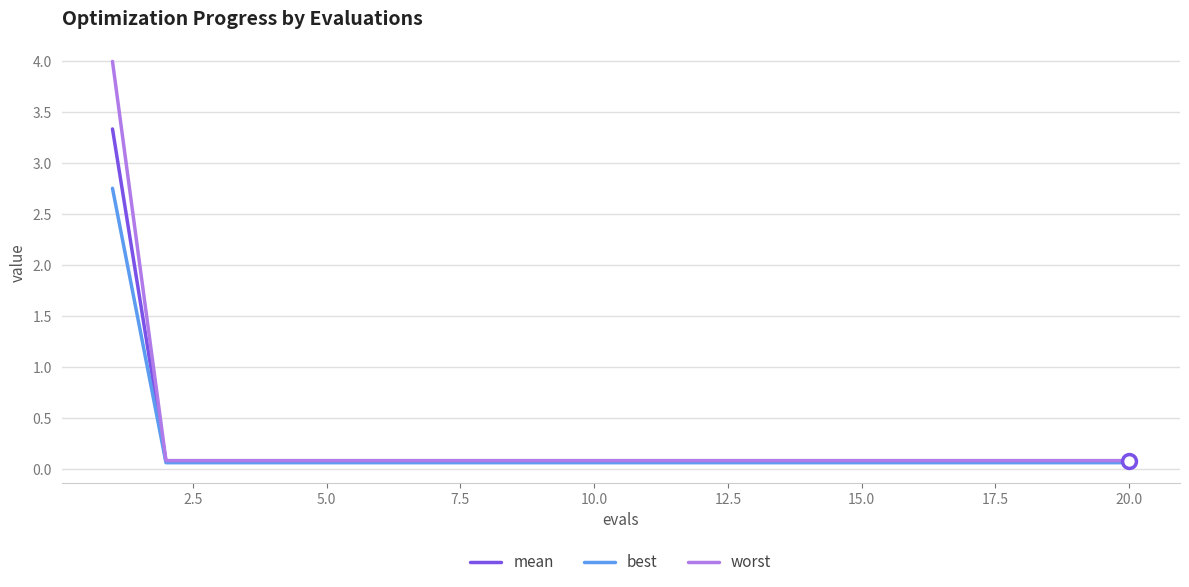

Which series has the widest spread of values?

worst